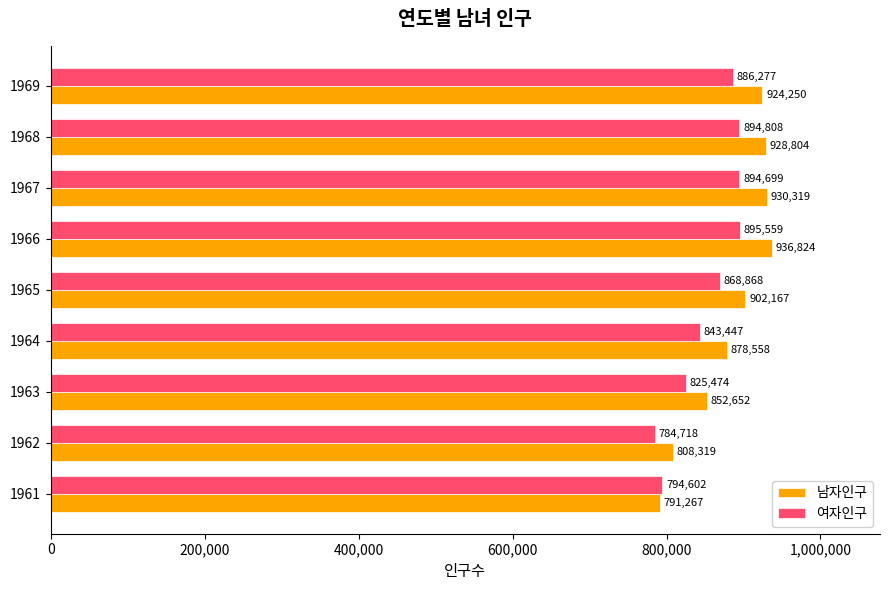

List the labels in order of 남자인구 value, smallest first.

1961, 1962, 1963, 1964, 1965, 1969, 1968, 1967, 1966